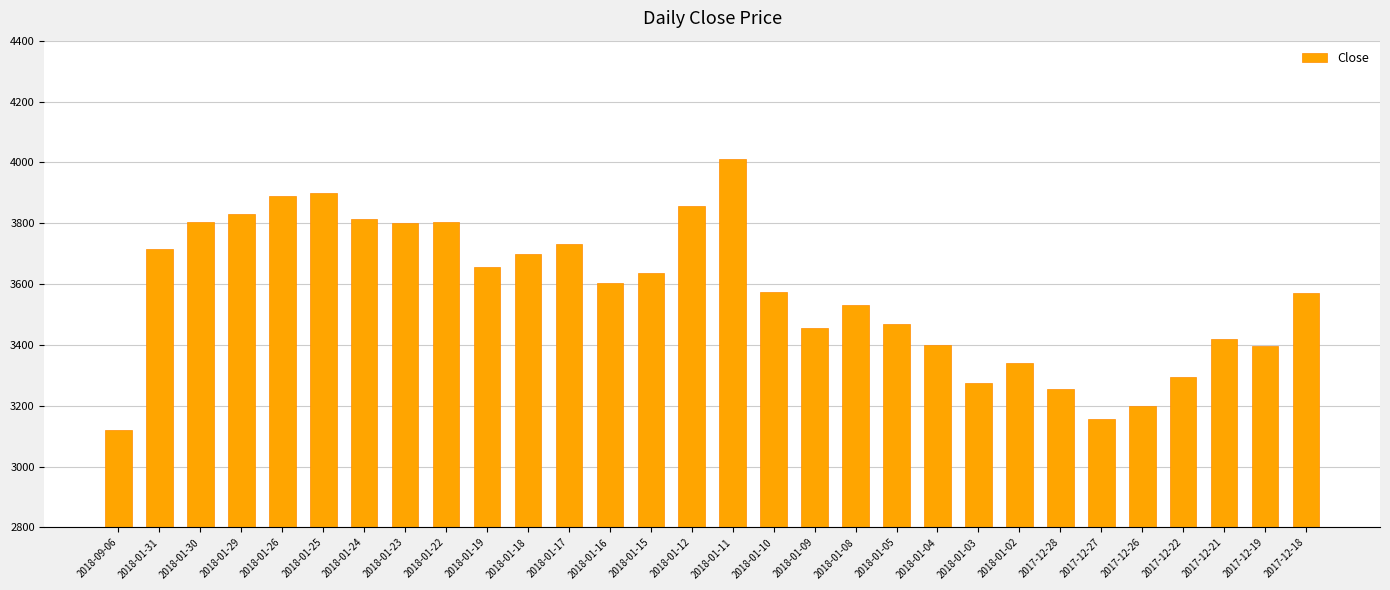

How many values are below 3605?

15